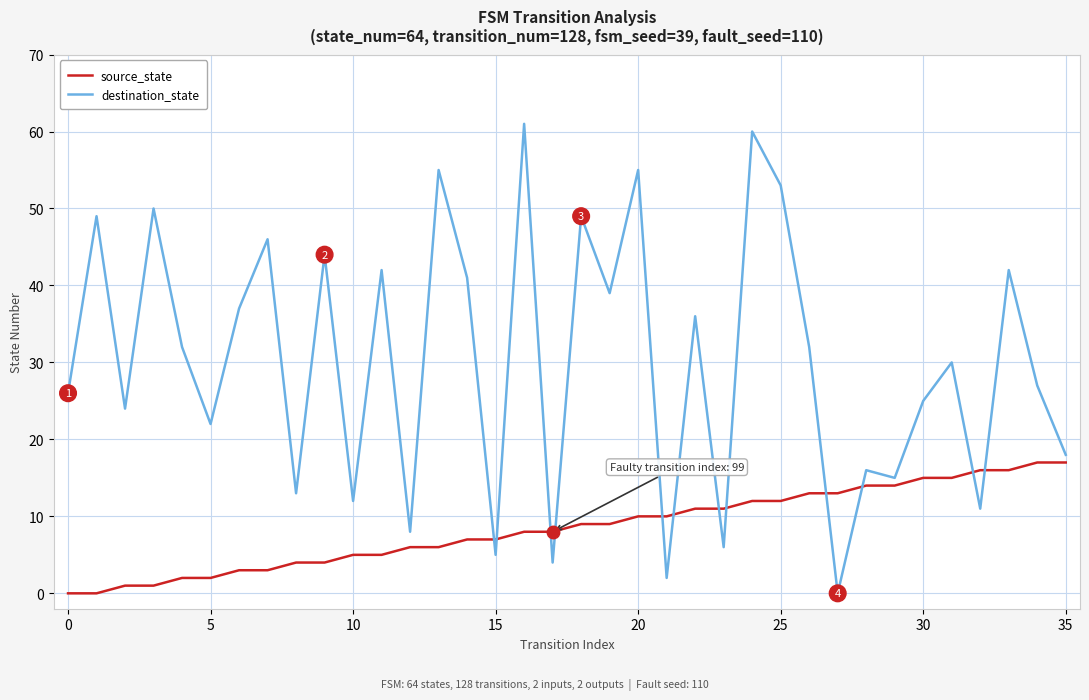

Which series has the largest range (max minus min)?

destination_state